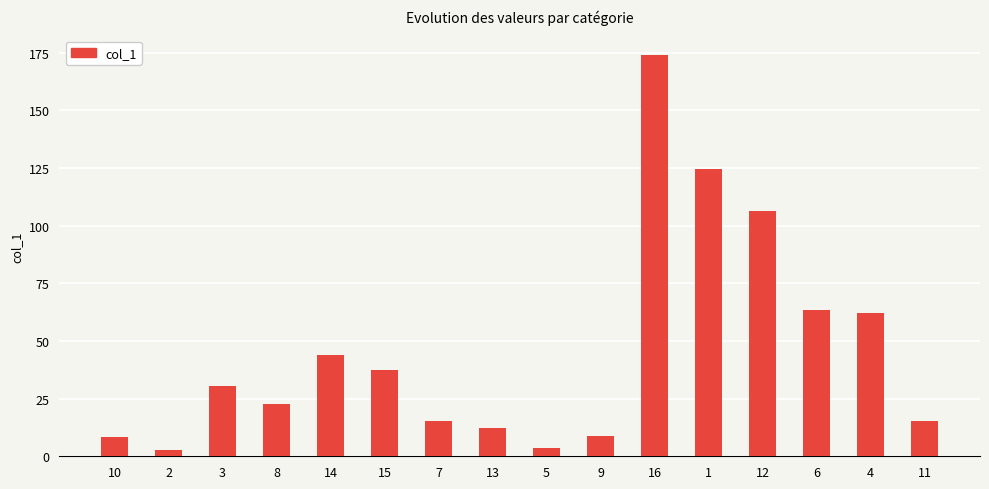

What is the value of the 1st bar from the left?

8.4